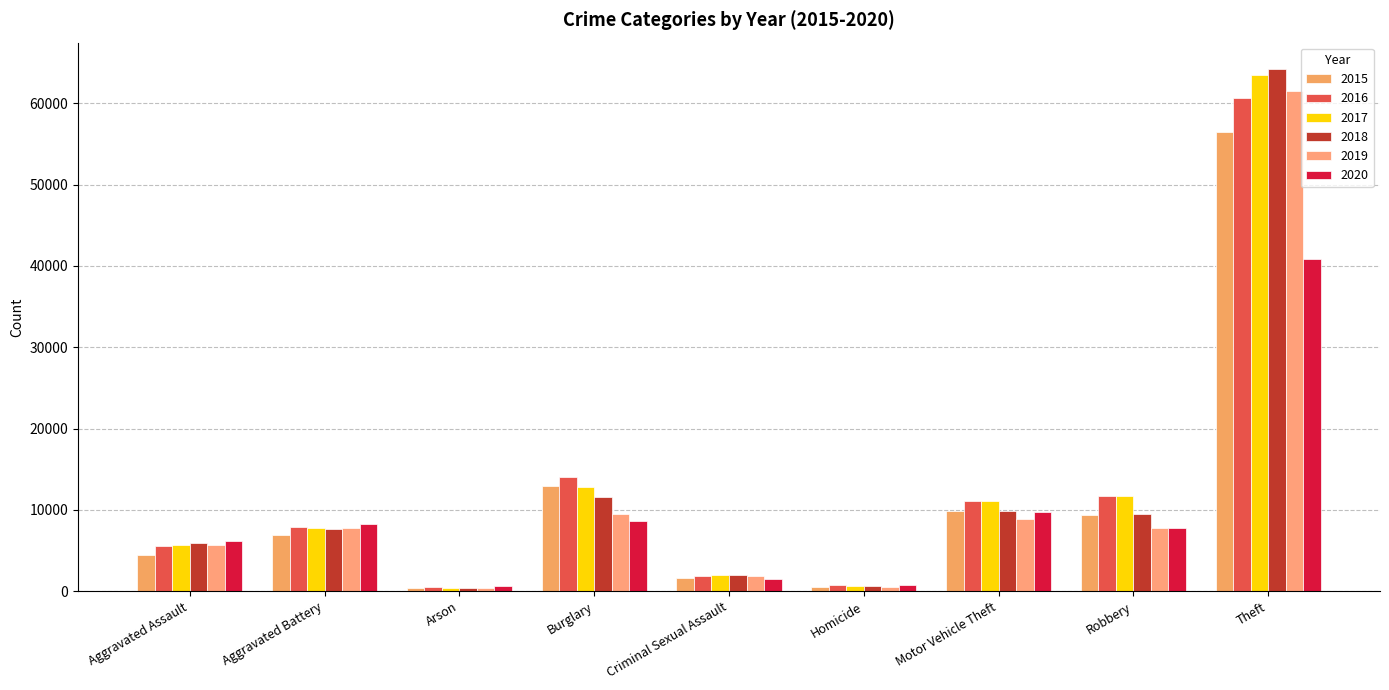

Reading left to right, transcribe all the data shown in this chart.

2015: 4412	6901	440	12939	1679	488	9888	9406	56441
2016: 5608	7944	510	13996	1834	770	11060	11691	60604
2017: 5719	7736	442	12835	1953	668	11126	11677	63490
2018: 5899	7611	368	11534	2012	583	9805	9464	64257
2019: 5735	7719	371	9470	1900	491	8825	7825	61504
2020: 6180	8218	582	8623	1473	773	9764	7739	40862